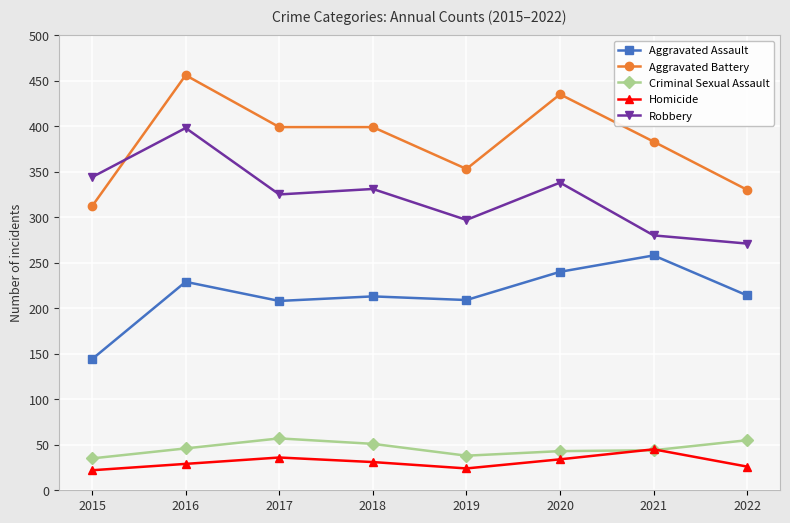

List the series in order of their peak value, lowest first.

Homicide, Criminal Sexual Assault, Aggravated Assault, Robbery, Aggravated Battery